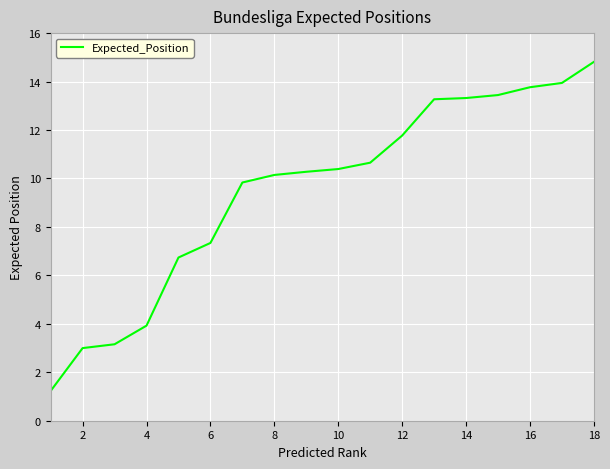

What is the difference between the maximum and minimum values?

13.6